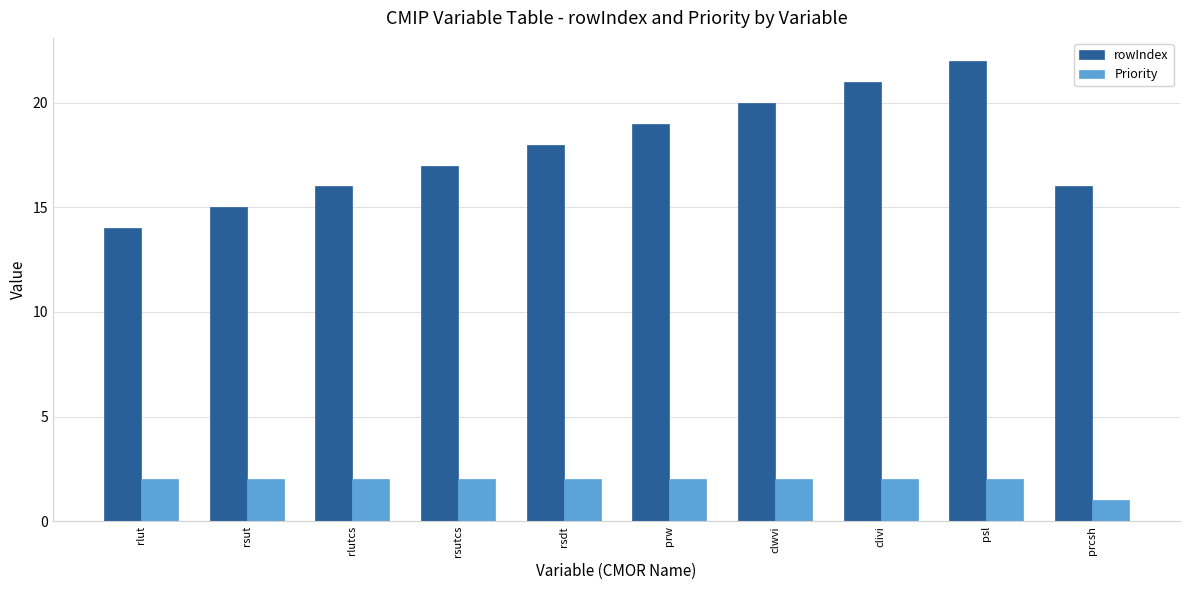

What is the difference between the rowIndex values at clivi and rlutcs?

5